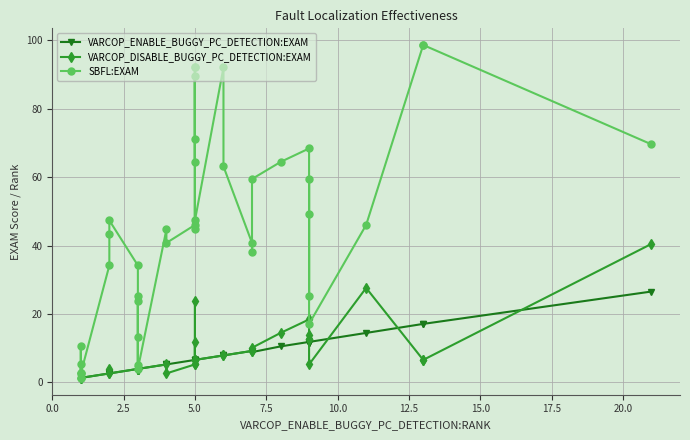

What is the difference between the second highest and second lowest values in the VARCOP_ENABLE_BUGGY_PC_DETECTION:EXAM series?

15.8